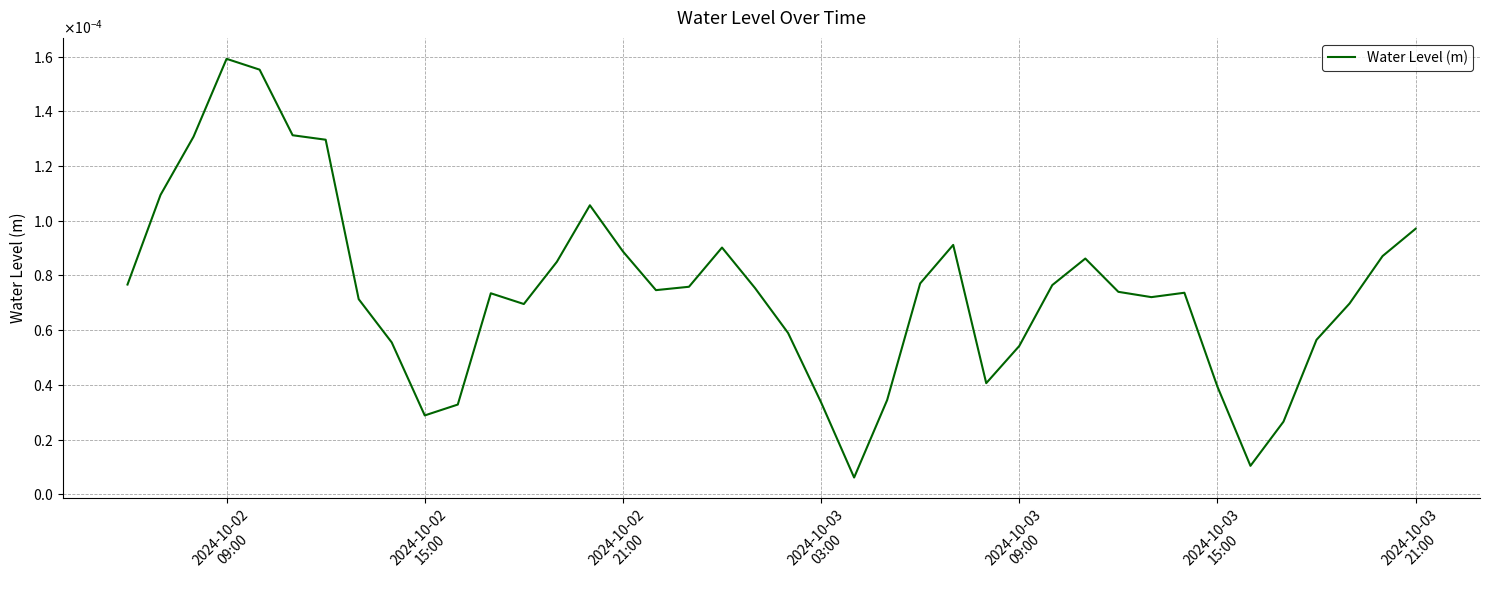

How many points are higher than both their immediate neighbors (excluding endpoints)?

7